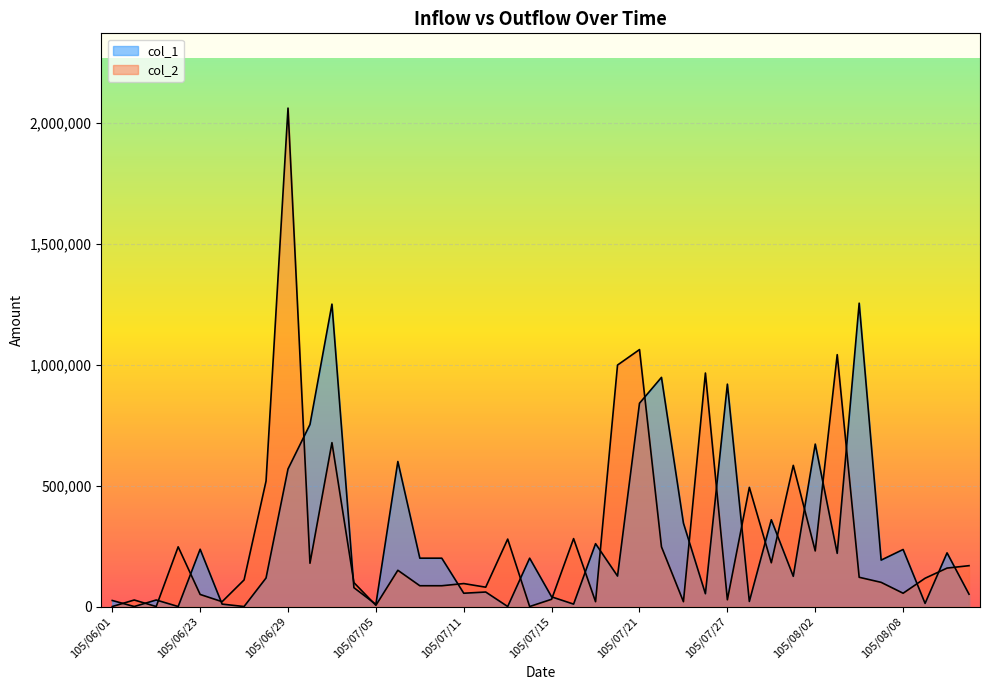

What position from the right is 105/07/15?

20